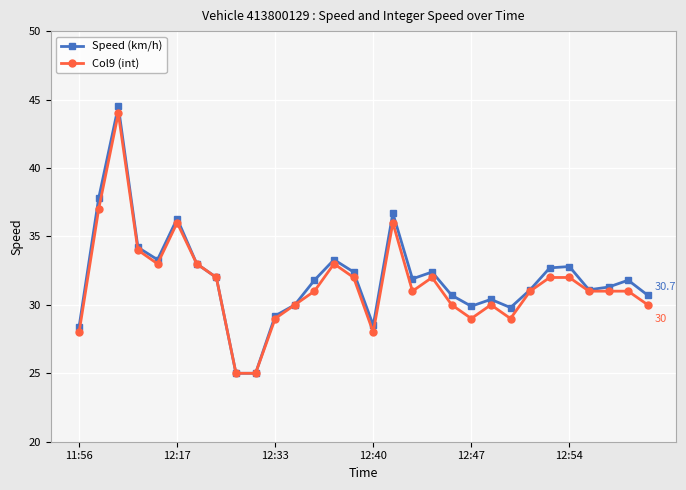

What is the maximum value shown in the chart?

44.5